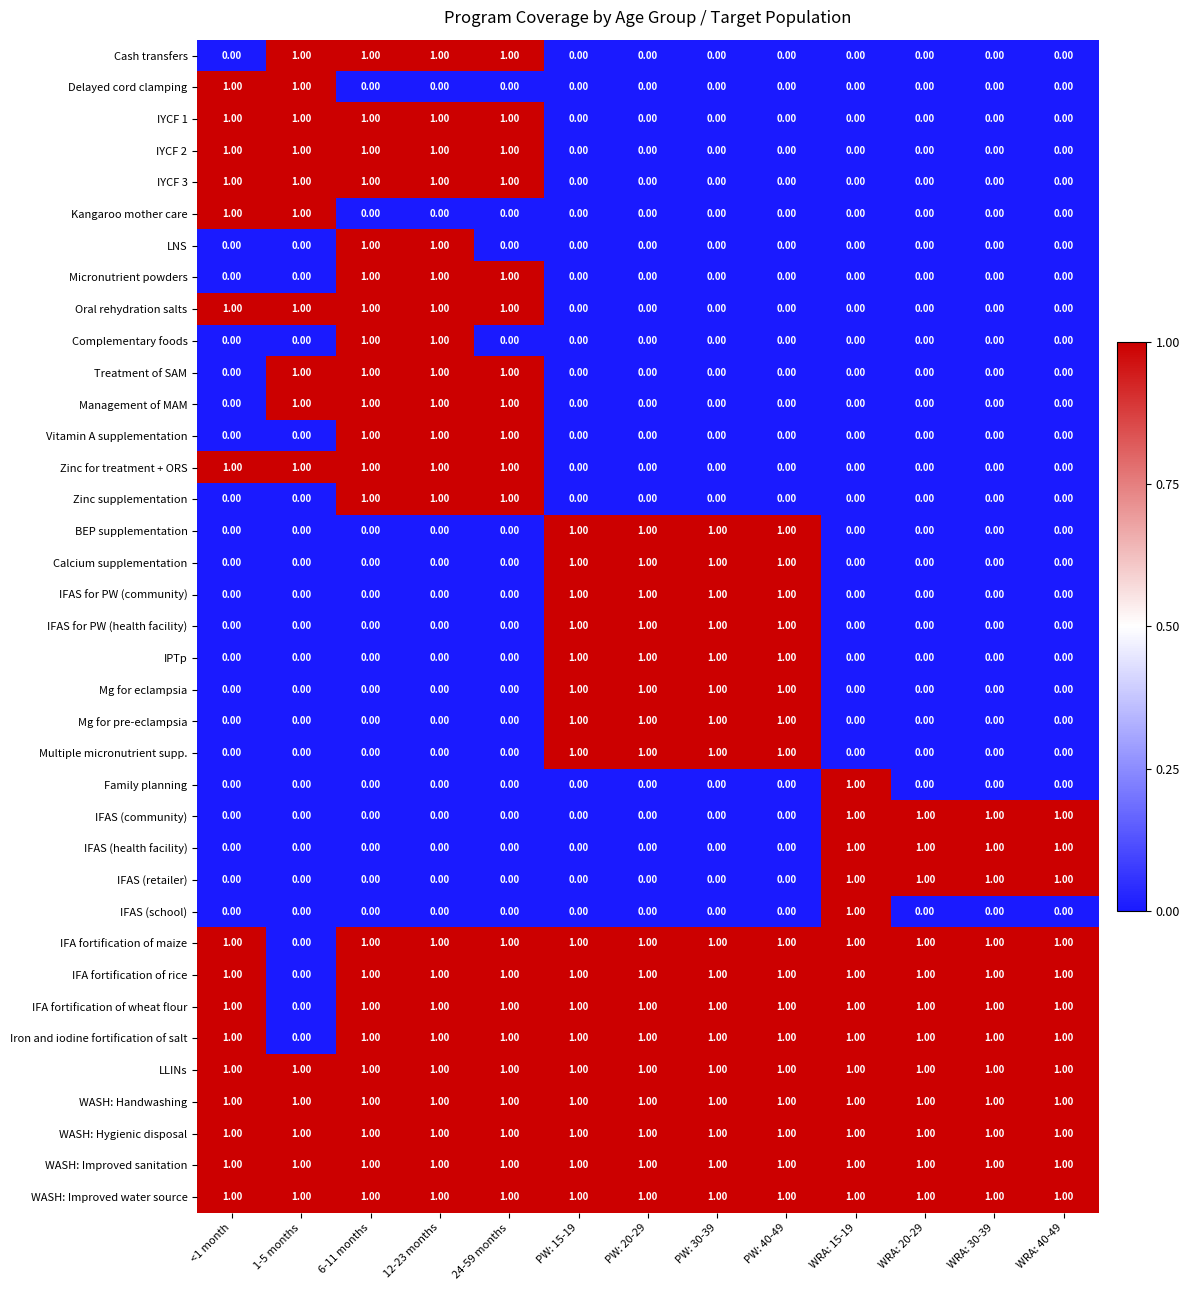

Is the value of IYCF 2 at WRA: 20-29 greater than the value of WASH: Hygienic disposal at WRA: 30-39?

No